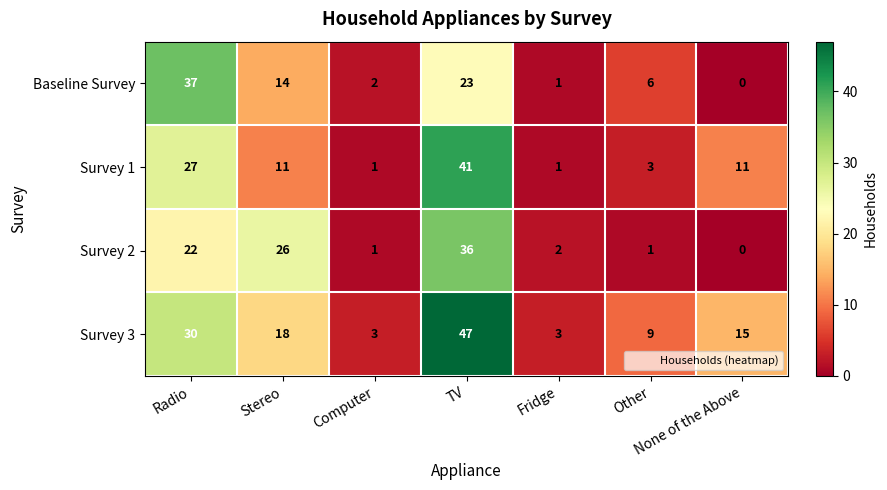

At which category does the chart reach its peak across all series?

TV